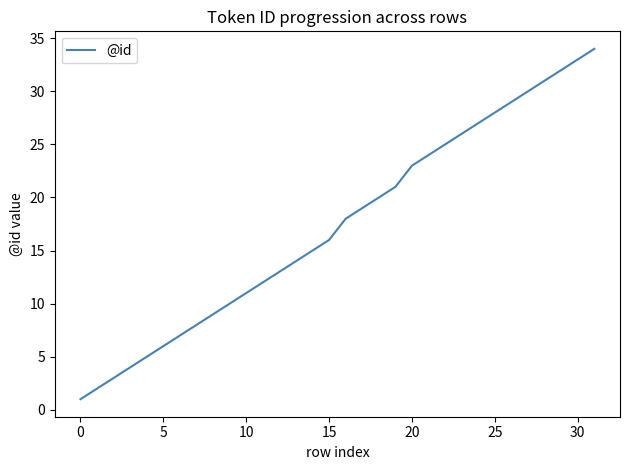

What is the maximum value shown in the chart?

34